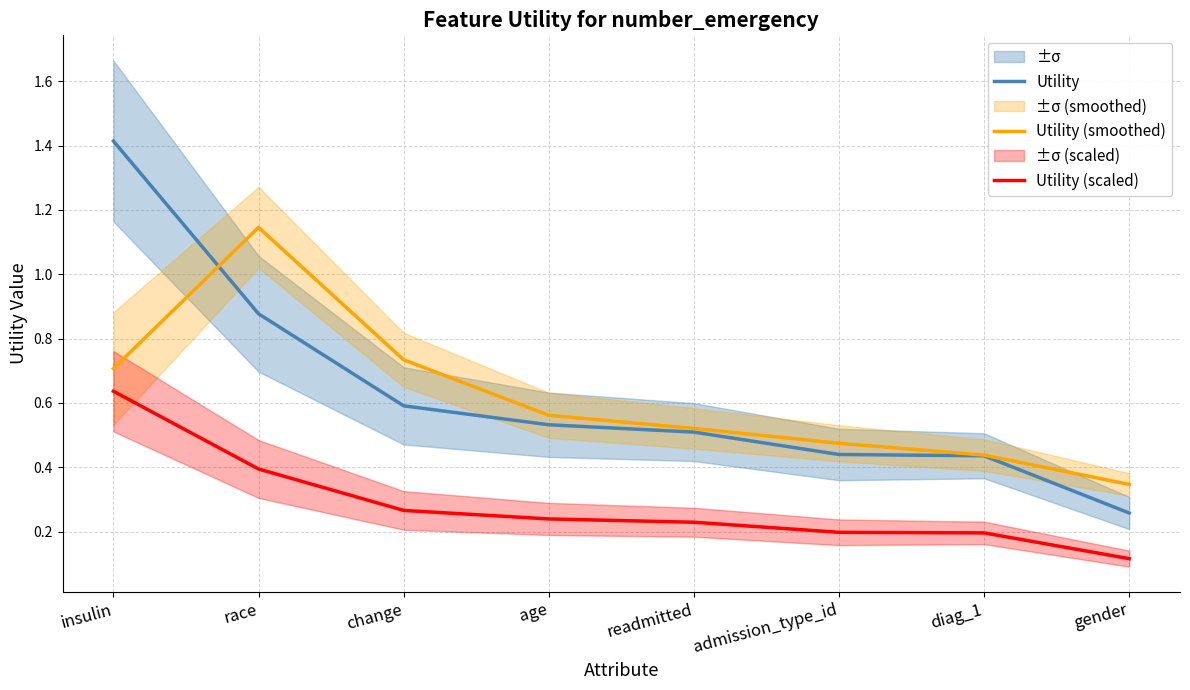

What is the spread (max minus min) of values at admission_type_id?

0.3